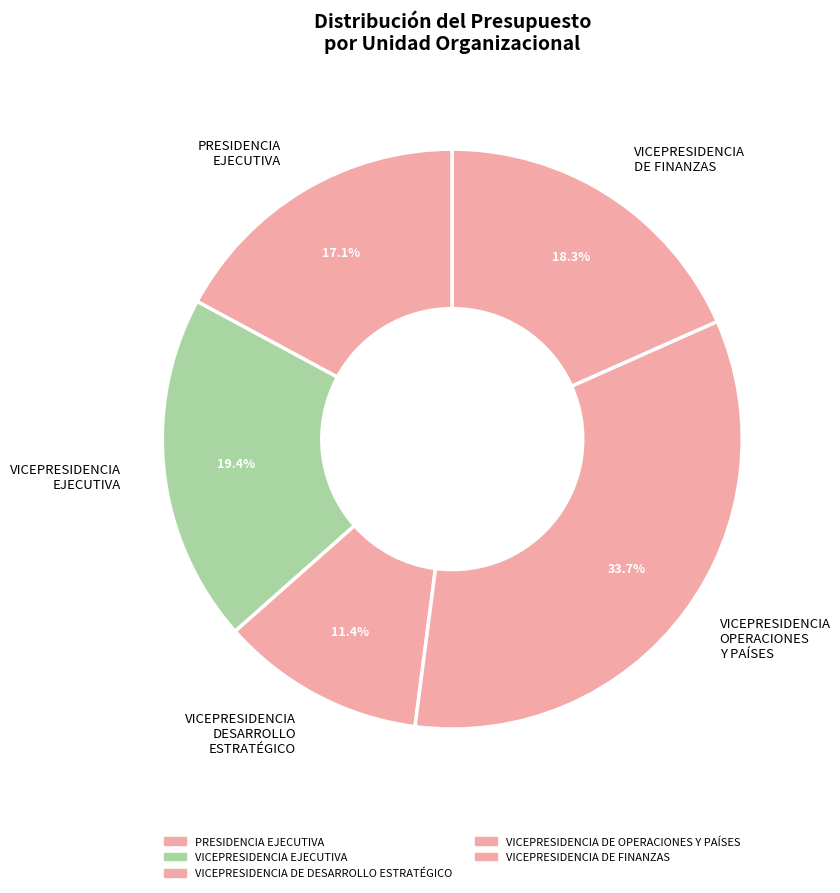

Between PRESIDENCIA EJECUTIVA and VICEPRESIDENCIA DESARROLLO ESTRATÉGICO, which is larger?

PRESIDENCIA EJECUTIVA